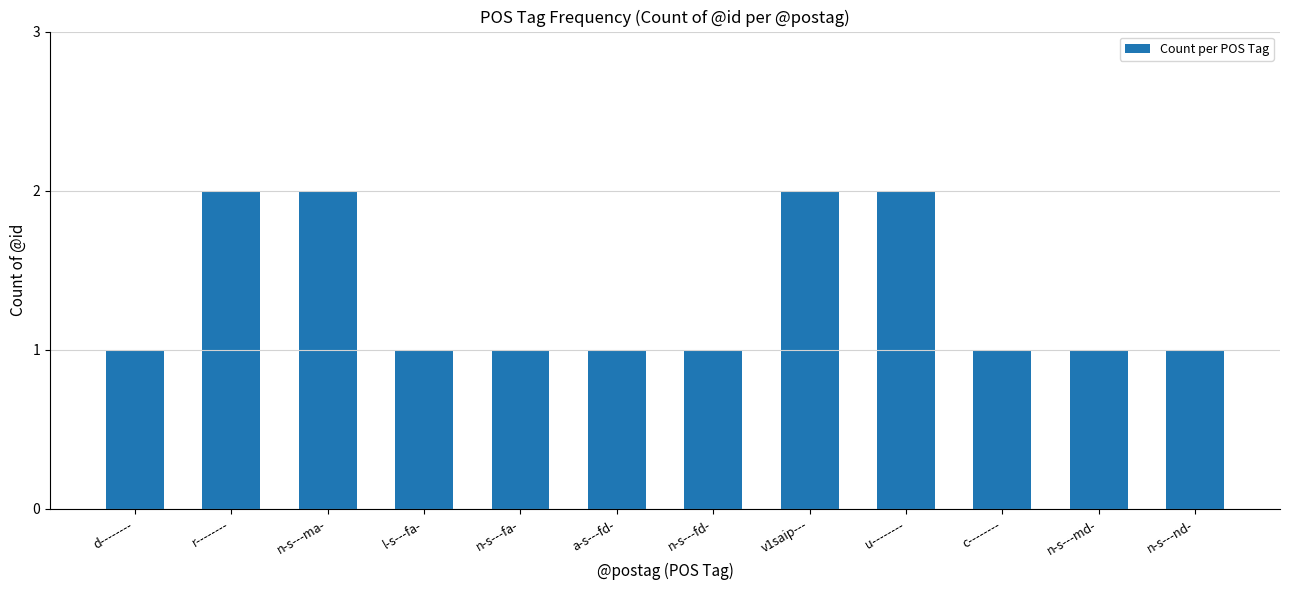

What is the ratio of the value at n-s---md- to the value at u--------?

0.5